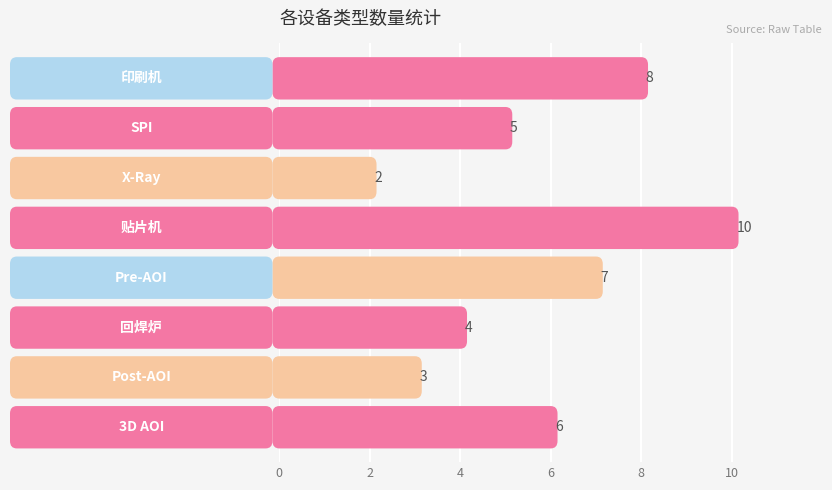

The chart shows a value of 7 at 2. True or false?

False